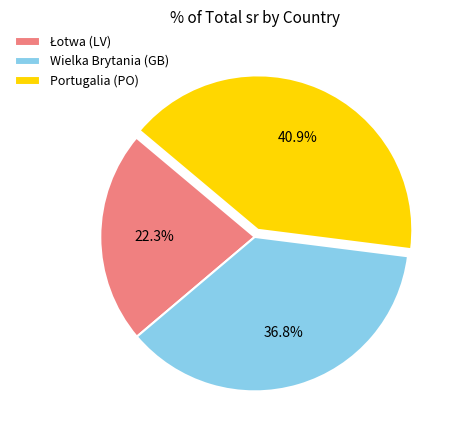

How many slices are in this pie chart?

3